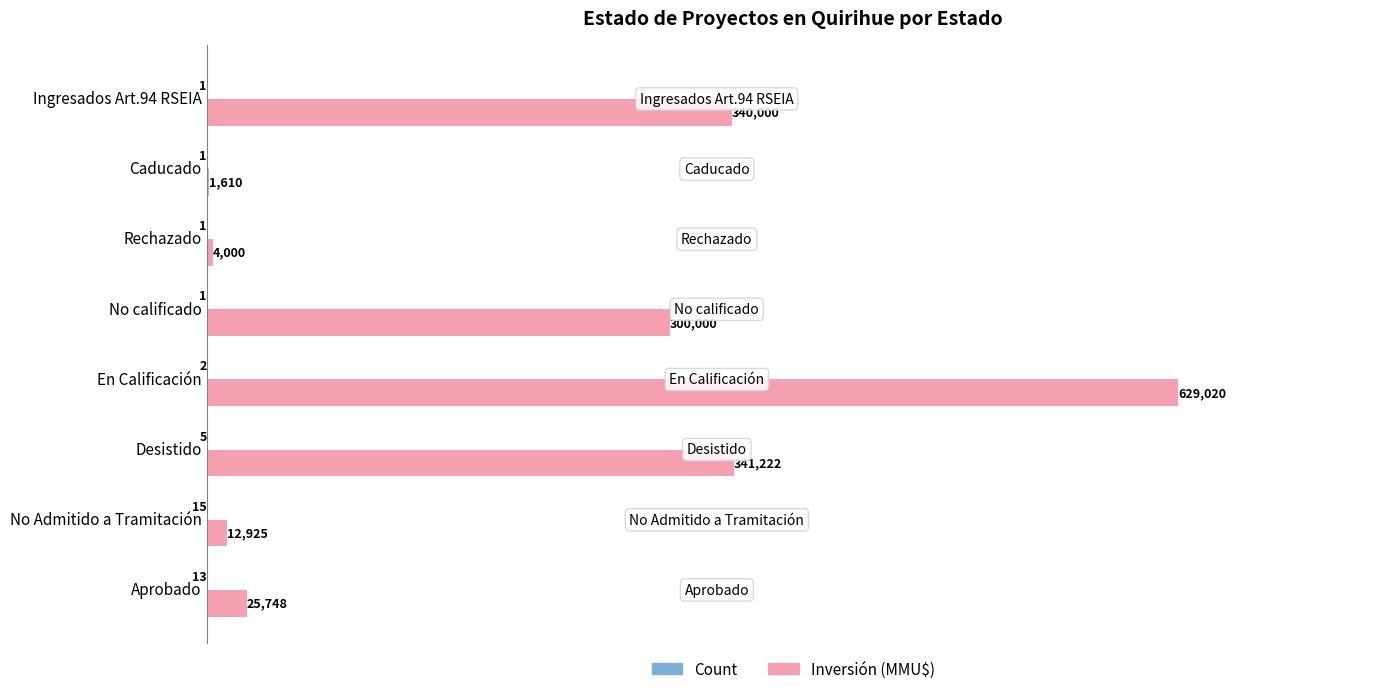

What is the total value across all series at Caducado?

1609